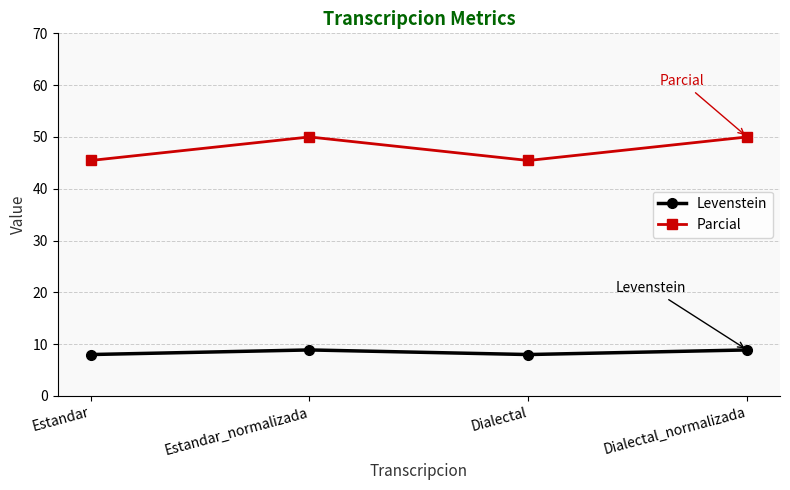

What position from the right is Estandar_normalizada?

3